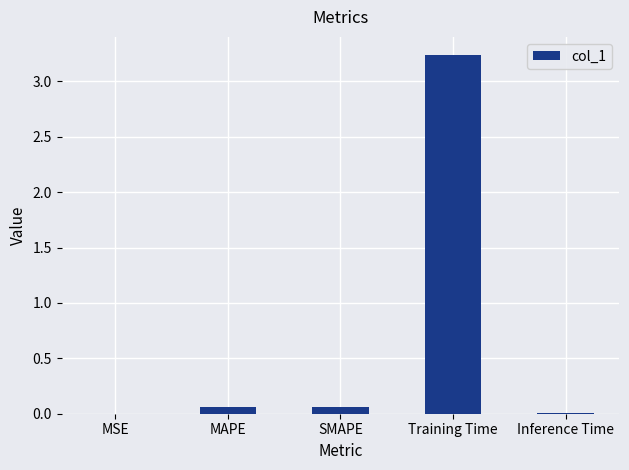

Does the chart contain stacked bars?

No